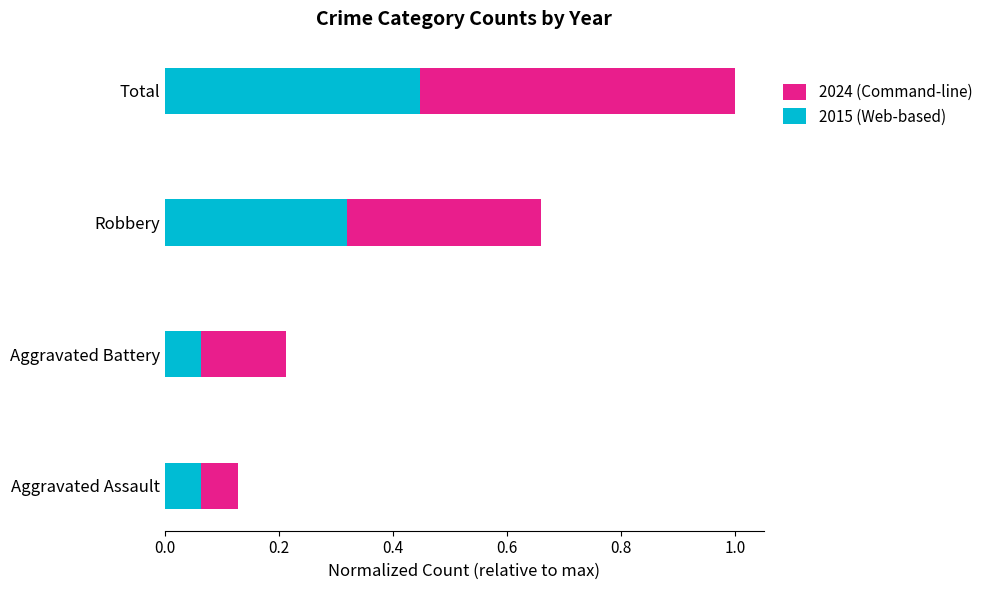

At how many categories does at least one series exceed 0?

4